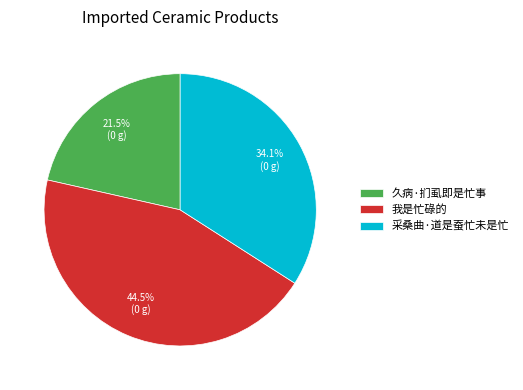

Approximately how many times larger is the value at 我是忙碌的 compared to 采桑曲·道是蚕忙未是忙?

1.3